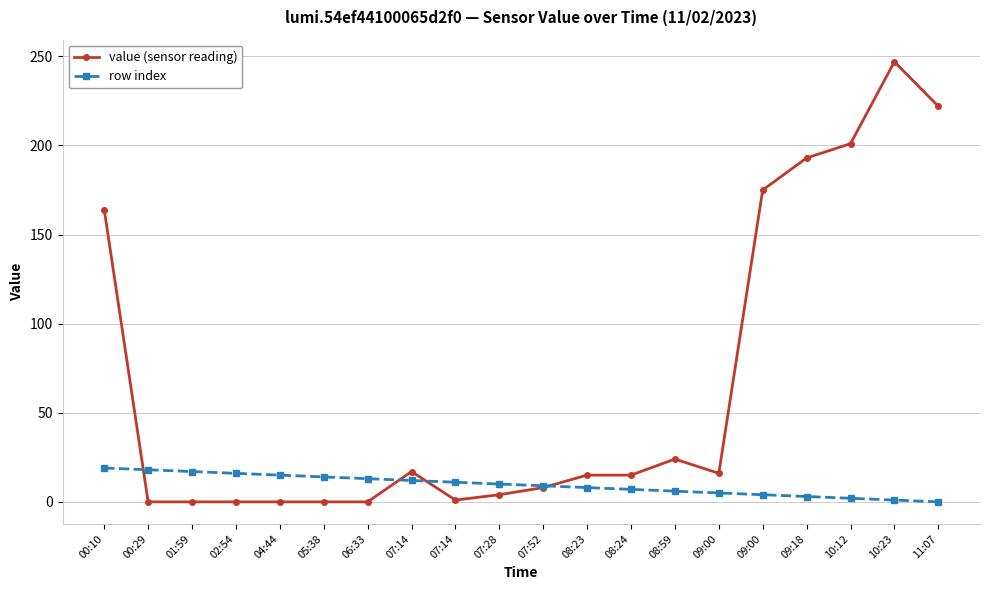

Reading right to left, list all the values displayed in this chart.

value (sensor reading): 222	247	201	193	175	16	24	15	15	8	4	1	17	0	0	0	0	0	0	164
row index: 0	1	2	3	4	5	6	7	8	9	10	11	12	13	14	15	16	17	18	19